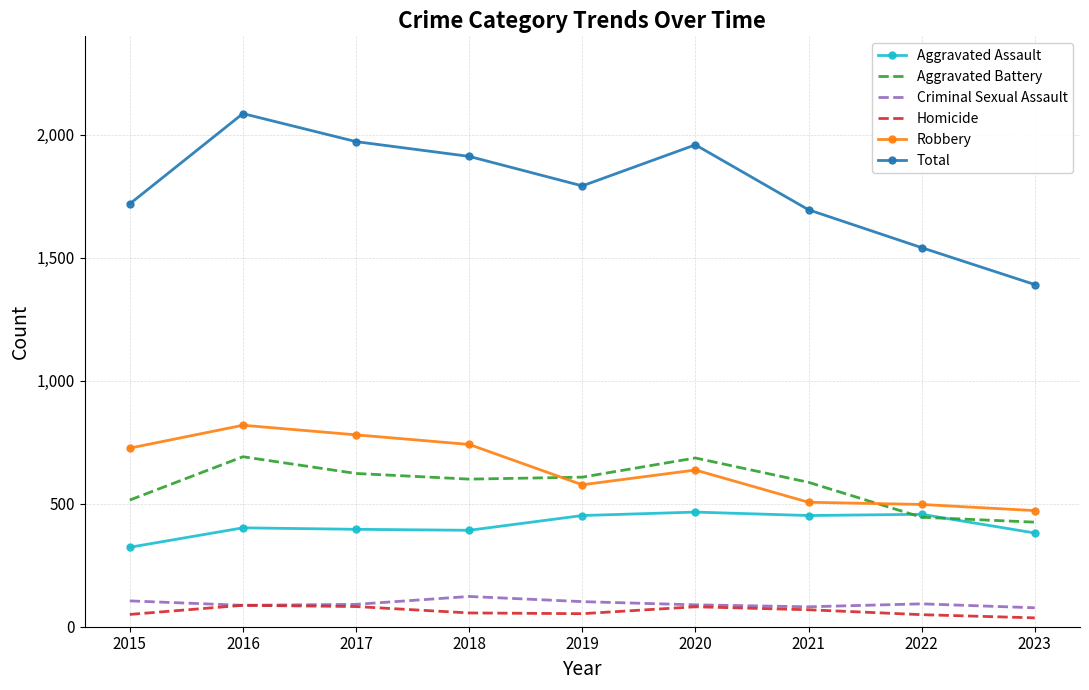

Is it true that Aggravated Battery equals 600 at 2018?

True